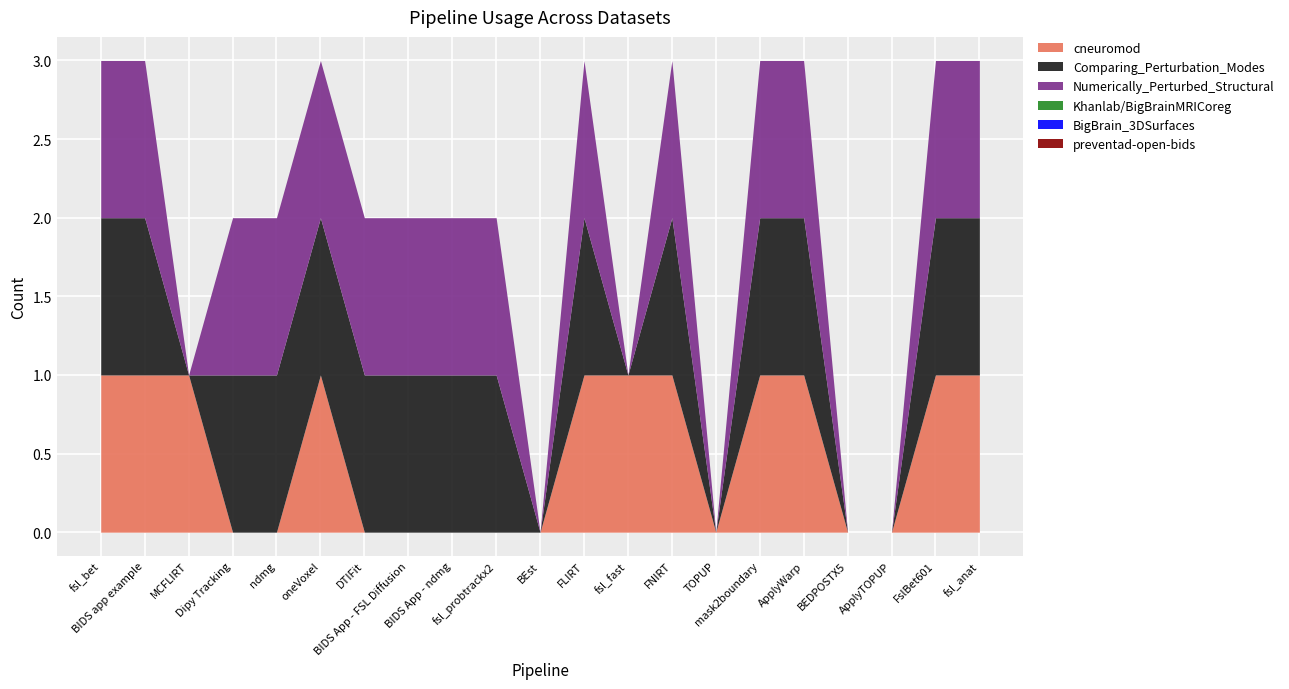

What is the maximum value shown in the chart?

1